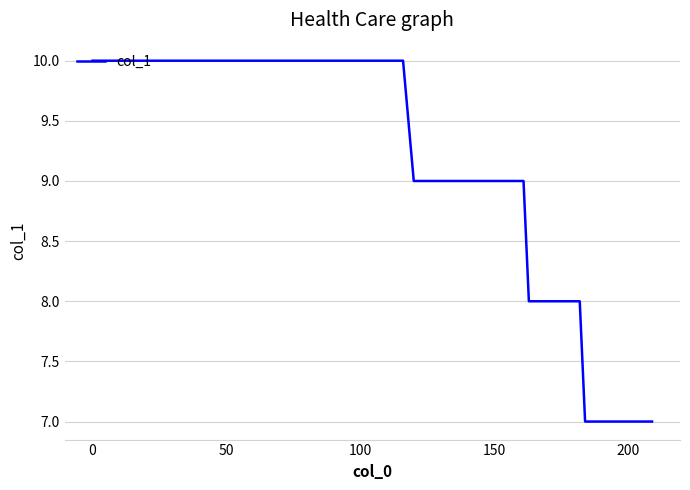

What is the difference between the maximum and minimum values?

3